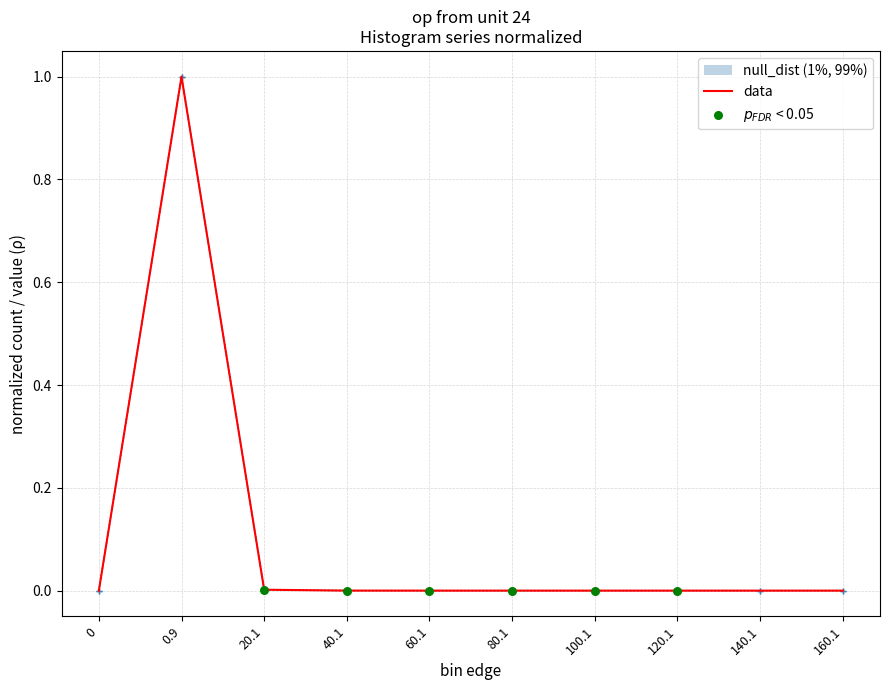

Which series contains the highest Y value?

entries